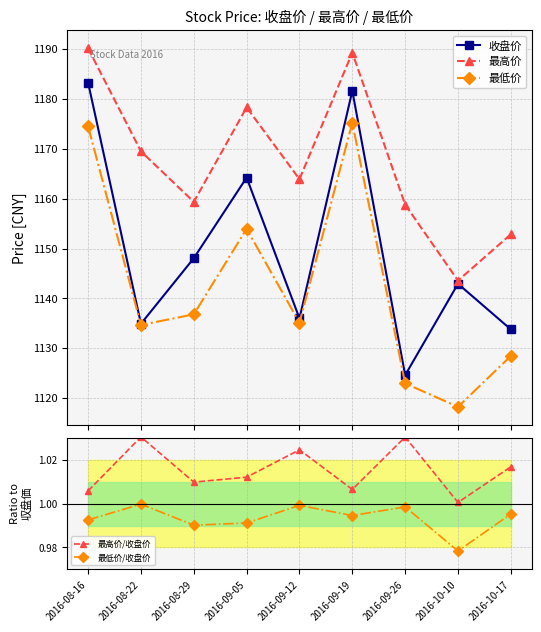

True or false: 最低价/收盘价 and 收盘价 intersect in this chart.

False